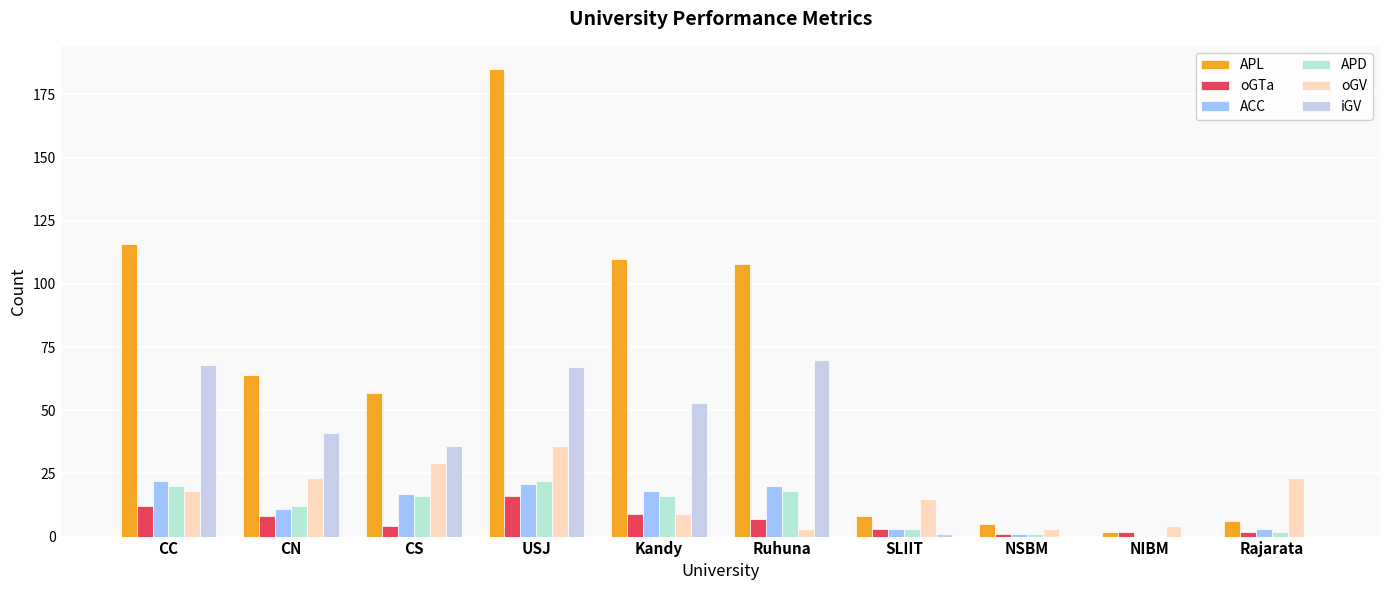

What is the value of the oGV bar at the 10th from the left?

23